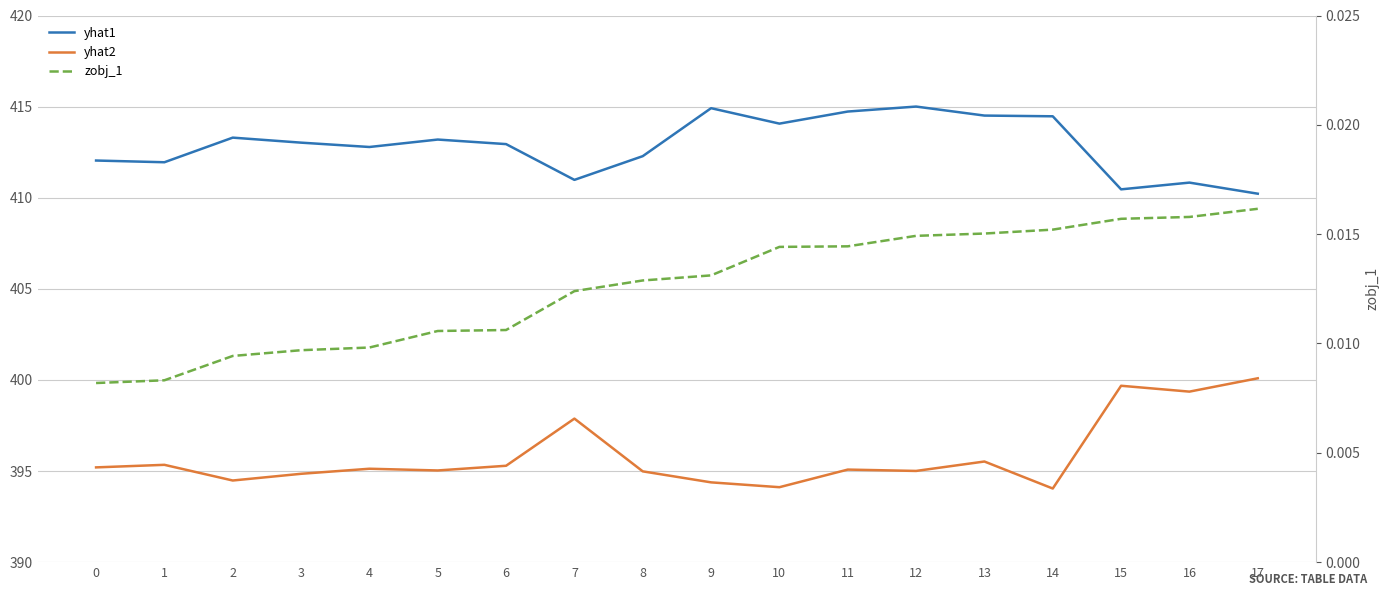

Reading left to right, extract all data points from this chart.

yhat1: 0=412.0	1=411.9	2=413.3	3=413.0	4=412.8	5=413.2	6=412.9	7=411.0	8=412.3	9=414.9	10=414.1	11=414.7	12=415.0	13=414.5	14=414.5	15=410.5	16=410.8	17=410.2
yhat2: 0=395.2	1=395.3	2=394.5	3=394.8	4=395.1	5=395.0	6=395.3	7=397.9	8=395.0	9=394.4	10=394.1	11=395.1	12=395.0	13=395.5	14=394.0	15=399.7	16=399.4	17=400.1
zobj_1: 0=0.0	1=0.0	2=0.0	3=0.0	4=0.0	5=0.0	6=0.0	7=0.0	8=0.0	9=0.0	10=0.0	11=0.0	12=0.0	13=0.0	14=0.0	15=0.0	16=0.0	17=0.0